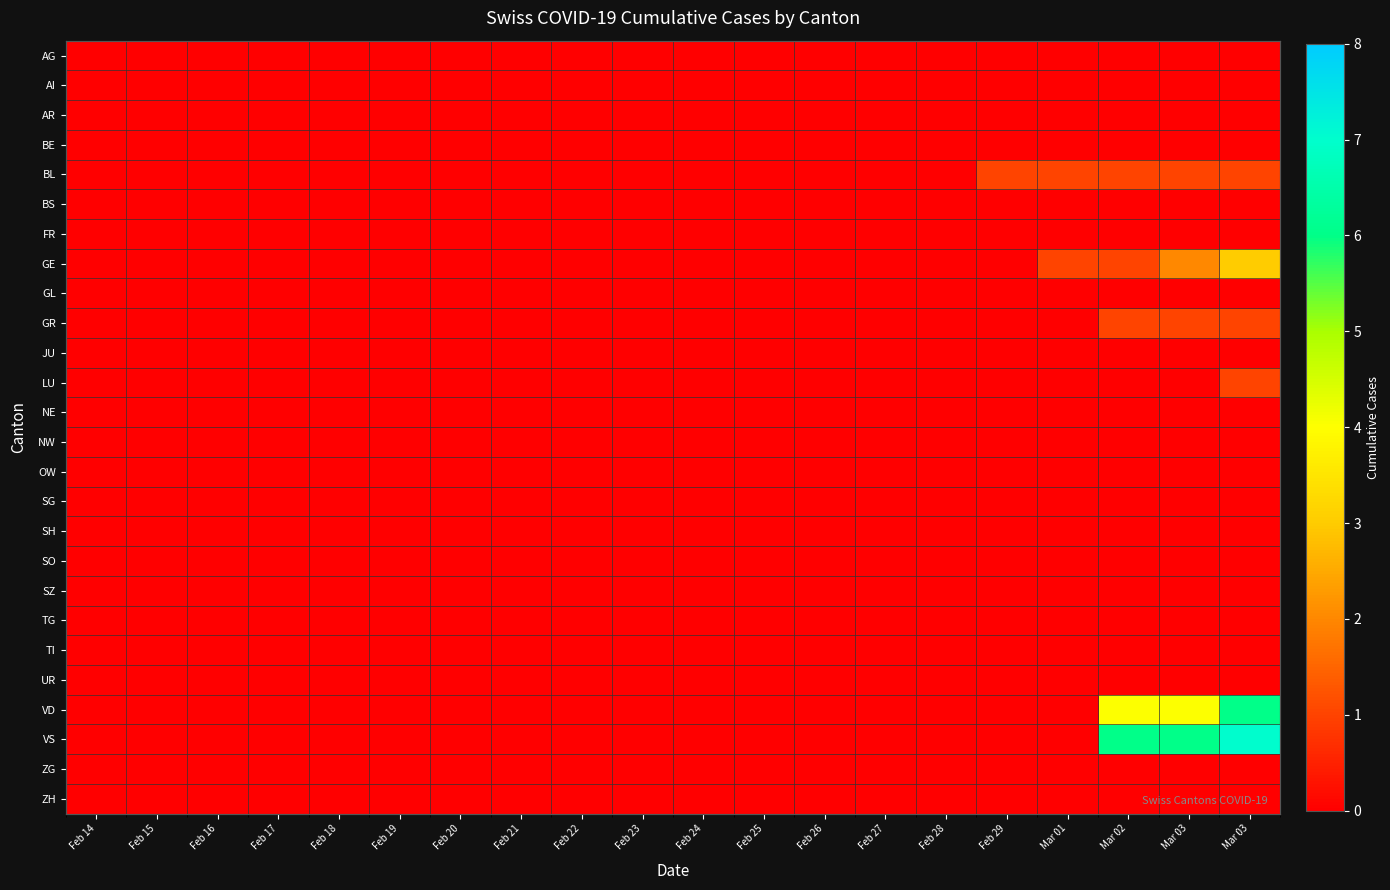

Which series has the largest range (max minus min)?

VS